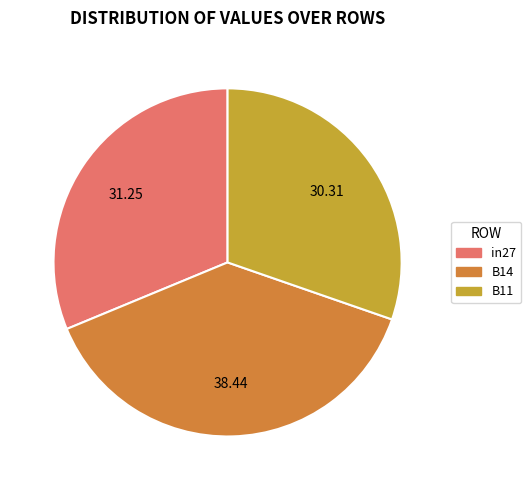

Is it true that B14 is 48% of the pie?

False